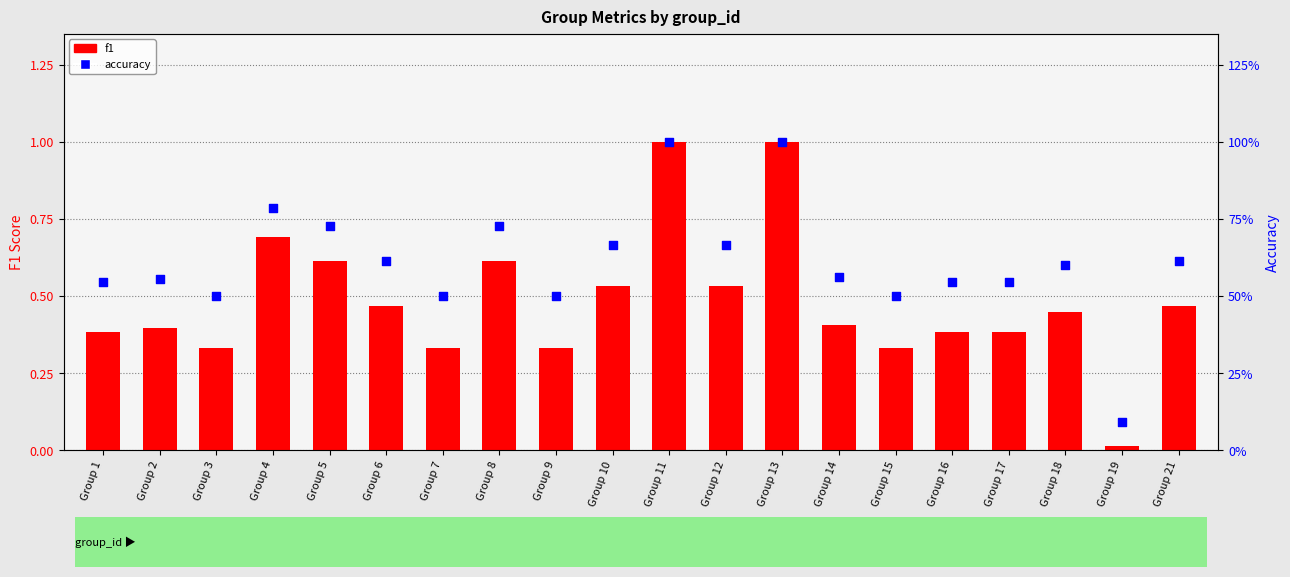

Which series reaches the maximum Y coordinate?

f1